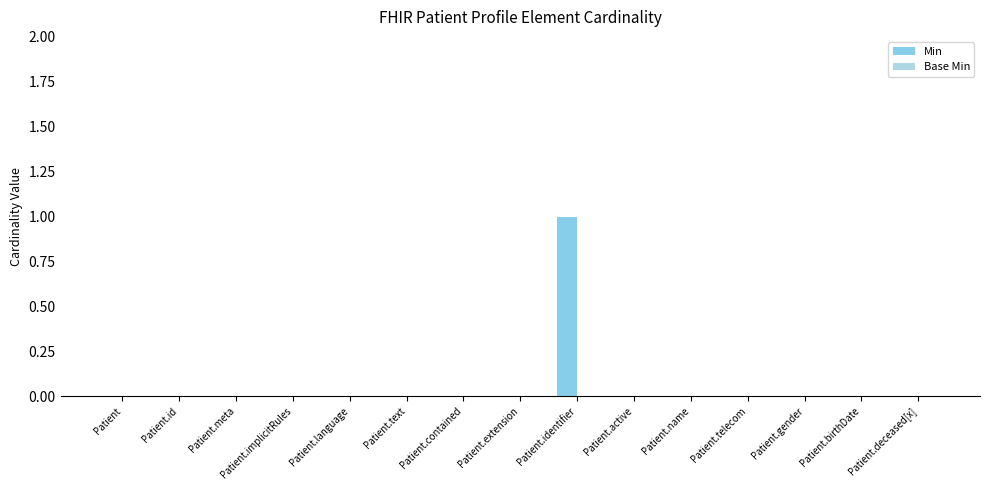

Count the number of categories in the chart.

15